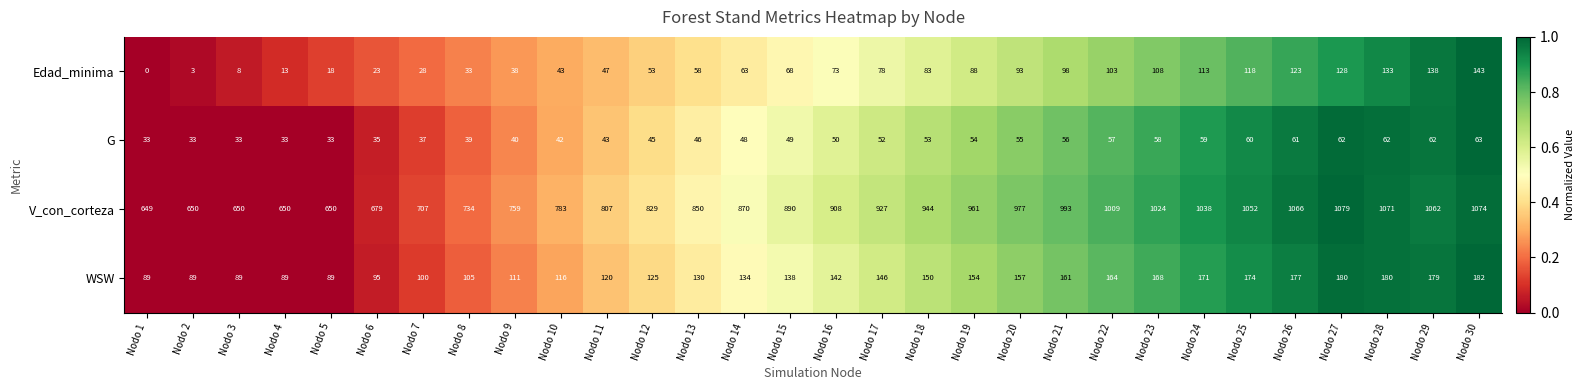

What is the average value of the G series?

48